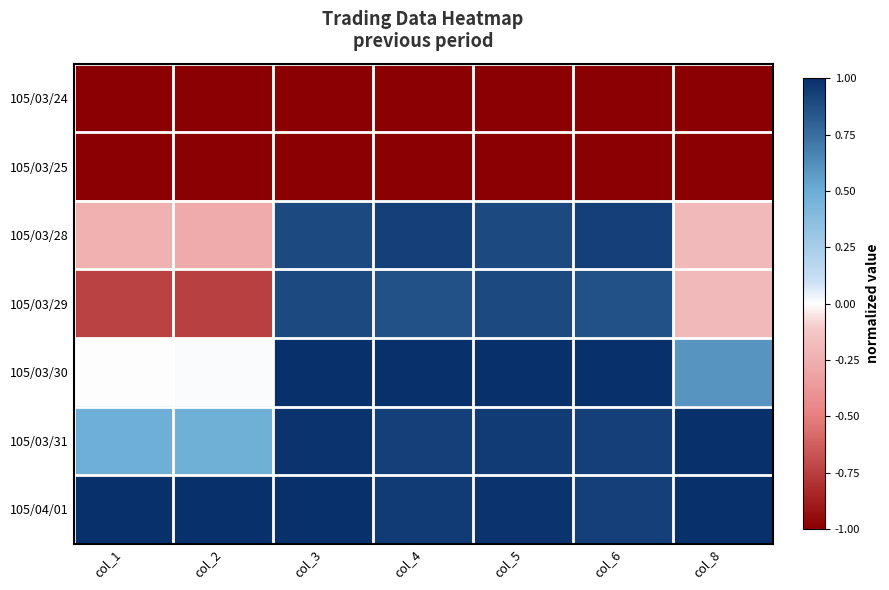

Which series has the largest total across all categories?

105/04/01